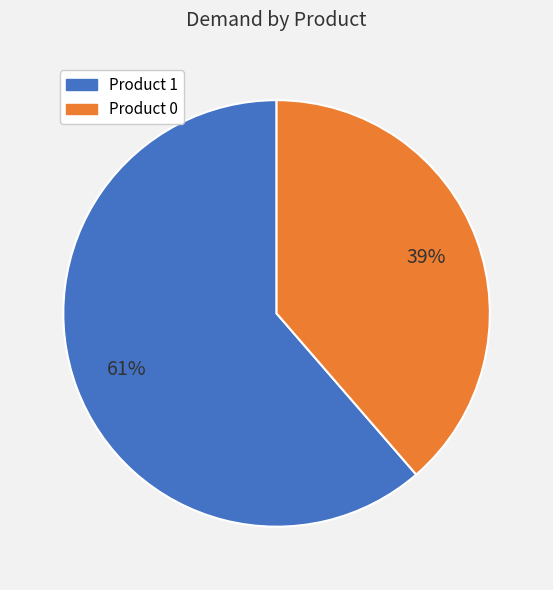

Is there any slice that represents more than half of the pie?

Yes